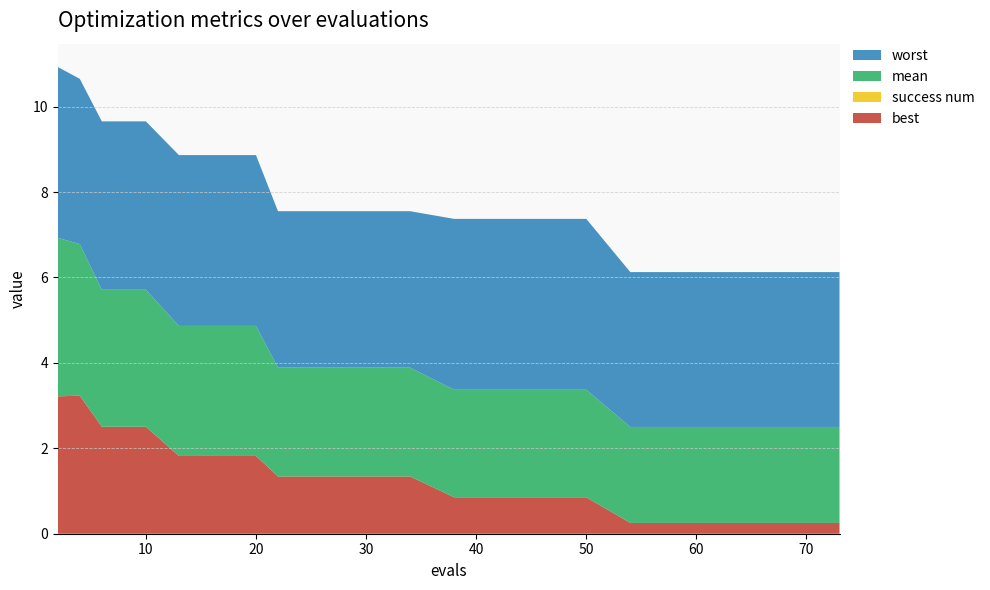

Reading left to right, extract all data points from this chart.

mean: 3.7	3.6	3.2	3.2	3.2	3.0	3.0	3.0	3.0	2.5	2.5	2.5	2.5	2.5	2.5	2.5	2.5	2.2	2.2	2.2	2.2	2.2
best: 3.2	3.2	2.5	2.5	2.5	1.8	1.8	1.8	1.8	1.3	1.3	1.3	1.3	0.9	0.9	0.9	0.9	0.3	0.3	0.3	0.3	0.3
worst: 4.0	3.9	3.9	3.9	3.9	4.0	4.0	4.0	4.0	3.7	3.7	3.7	3.7	4.0	4.0	4.0	4.0	3.6	3.6	3.6	3.6	3.6
success num: 0.0	0.0	0.0	0.0	0.0	0.0	0.0	0.0	0.0	0.0	0.0	0.0	0.0	0.0	0.0	0.0	0.0	0.0	0.0	0.0	0.0	0.0